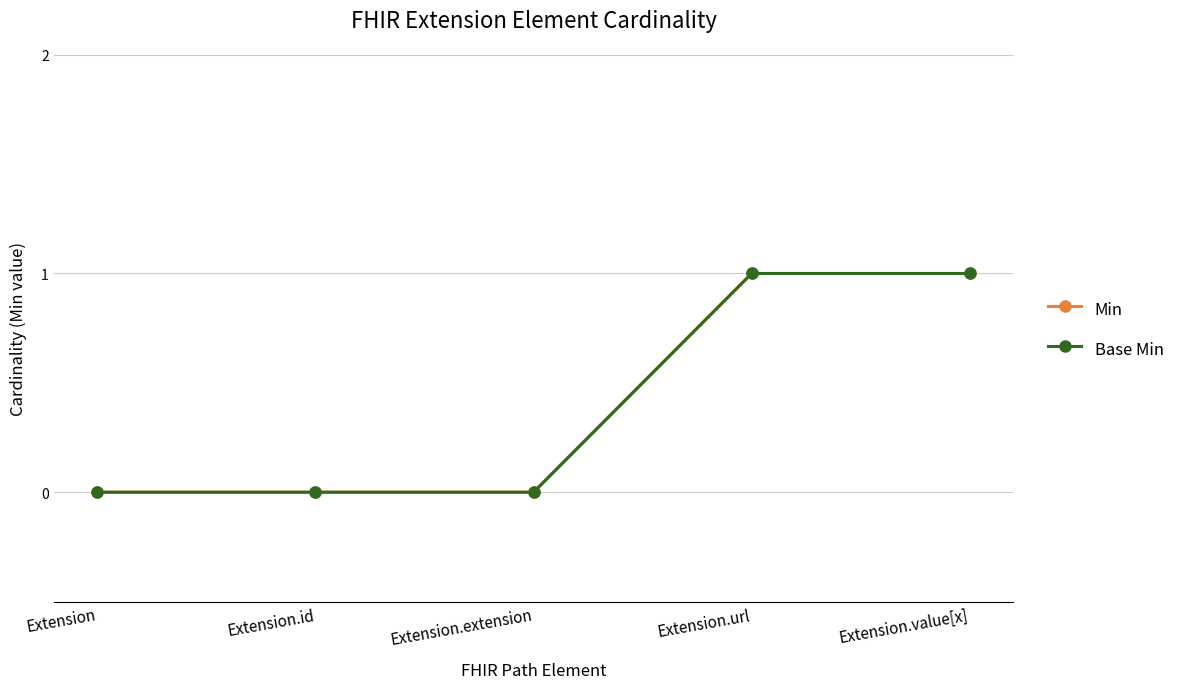

Is this an area chart (filled region under the line)?

No